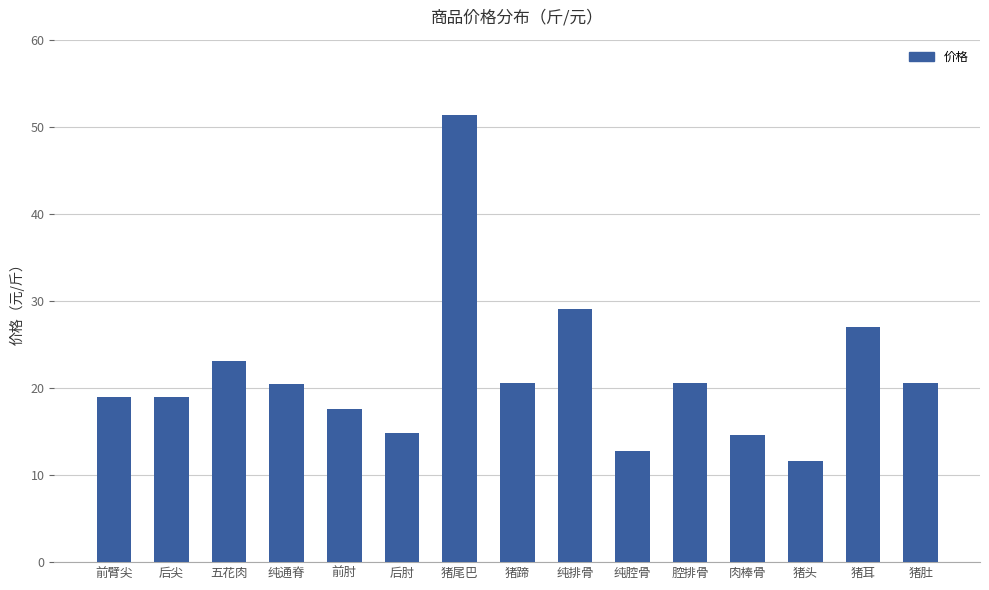

Which label corresponds to the smallest value in the chart?

猪头